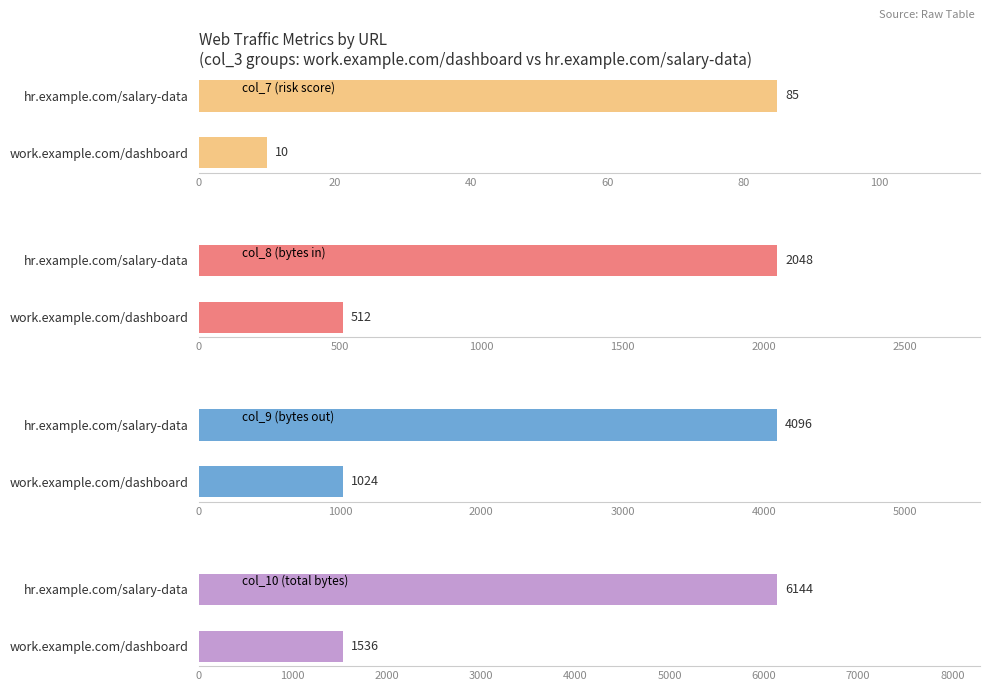

The value of col_9 (bytes out) at work.example.com/dashboard is 1024. True or false?

True